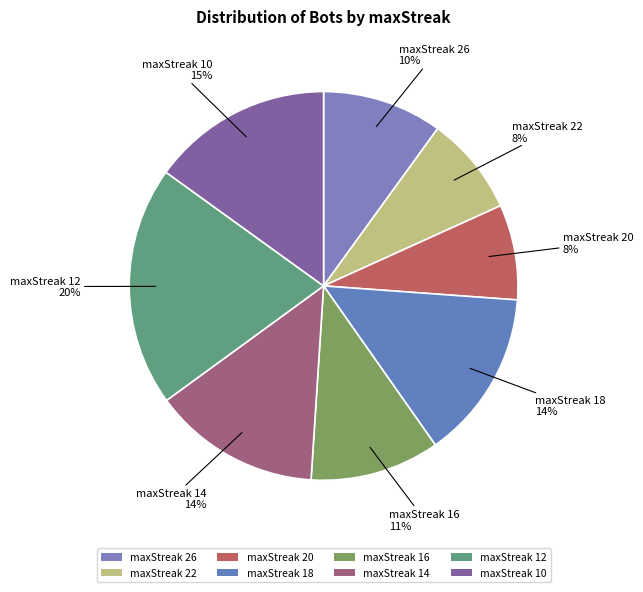

To the nearest percent, what percentage of the pie is maxStreak 26?

10%